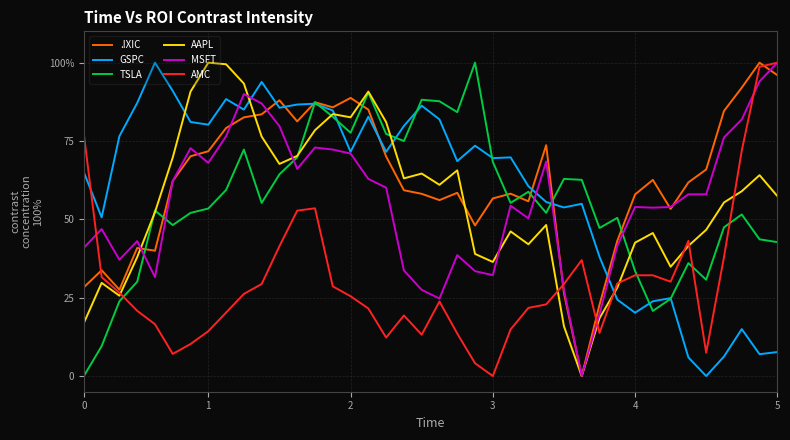

Reading left to right, transcribe all the data shown in this chart.

.IXIC: 28.3	33.8	27.6	40.9	40.0	62.2	70.1	71.7	79.1	82.5	83.5	88.0	81.3	87.4	85.7	88.8	85.0	70.1	59.3	58.2	56.1	58.5	48.1	56.7	58.2	55.8	73.7	26.5	0.0	22.7	43.1	57.9	62.6	53.3	61.8	65.9	84.6	92.0	100.0	96.0
GSPC: 65.0	50.6	76.6	87.1	100.0	91.0	81.1	80.2	88.4	85.0	93.8	85.6	86.6	86.9	84.7	71.6	82.8	71.6	79.8	86.3	81.9	68.6	73.5	69.5	69.8	60.6	55.6	53.8	55.0	38.1	24.4	20.2	23.9	24.9	5.9	0.0	6.2	15.0	7.0	7.7
TSLA: 0.0	9.5	23.9	30.1	52.8	48.2	52.1	53.5	59.4	72.3	55.2	64.4	69.8	87.3	82.7	77.6	90.5	77.3	75.0	88.2	87.7	84.2	100.0	68.3	55.3	58.8	52.1	62.9	62.6	47.2	50.5	33.5	20.8	24.7	36.0	30.7	47.5	51.6	43.6	42.7
AAPL: 16.9	29.7	25.6	37.9	52.3	69.7	90.8	100.0	99.5	93.3	76.4	67.7	70.3	78.5	83.6	82.6	90.8	81.0	63.1	64.6	61.0	65.6	39.0	36.4	46.2	42.1	48.2	15.9	0.0	18.5	28.2	42.6	45.6	34.9	41.5	46.7	55.4	59.0	64.1	57.4
MSFT: 40.9	46.9	37.1	43.1	31.6	62.3	72.7	68.0	76.5	90.0	87.0	79.7	66.1	72.9	72.3	71.0	62.9	60.1	33.7	27.5	24.7	38.6	33.5	32.2	54.4	50.3	68.4	27.5	0.0	19.8	41.6	53.9	53.7	53.9	58.0	58.0	76.1	81.9	94.0	100.0
AMC: 77.1	31.6	26.6	20.8	16.5	7.1	10.2	14.3	20.3	26.2	29.4	41.4	52.8	53.5	28.6	25.5	21.6	12.3	19.3	13.2	23.8	13.6	4.1	0.0	14.9	21.7	22.9	29.4	37.0	13.8	29.6	32.2	32.2	30.1	43.1	7.4	37.9	71.9	98.7	100.0